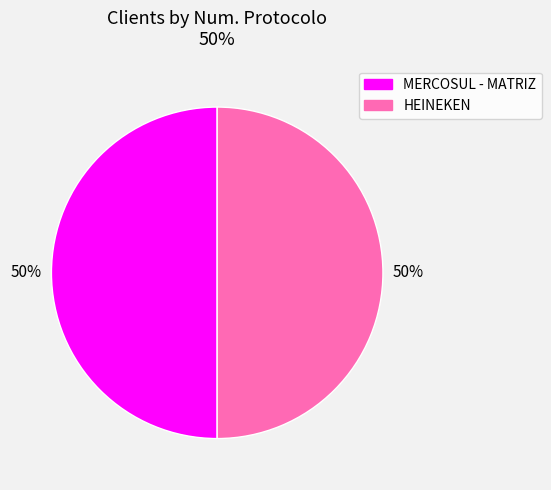

How many segments does this pie chart have?

2